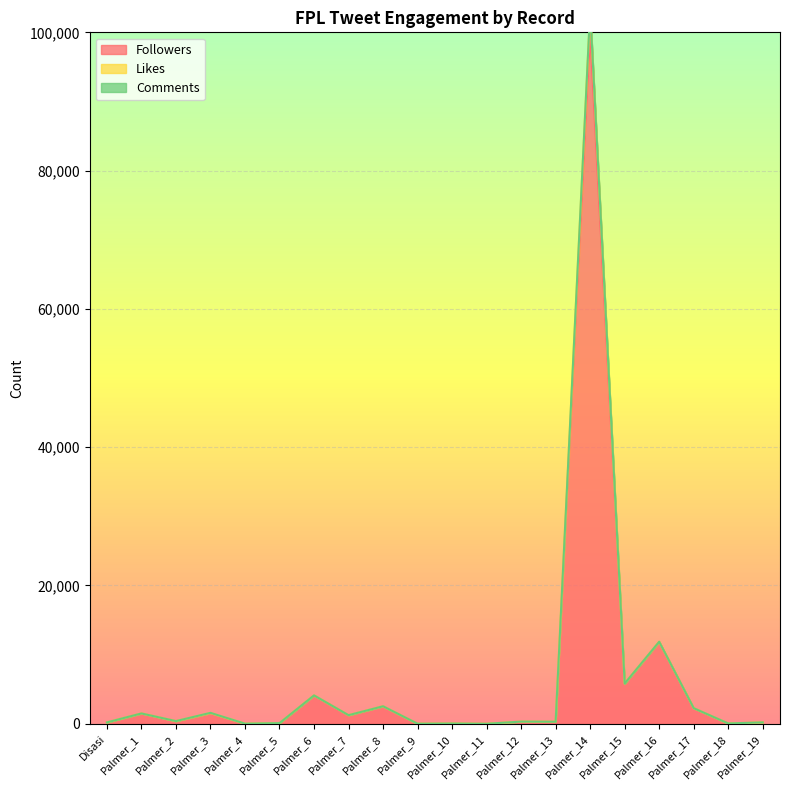

At how many categories does at least one series exceed 40390?

1